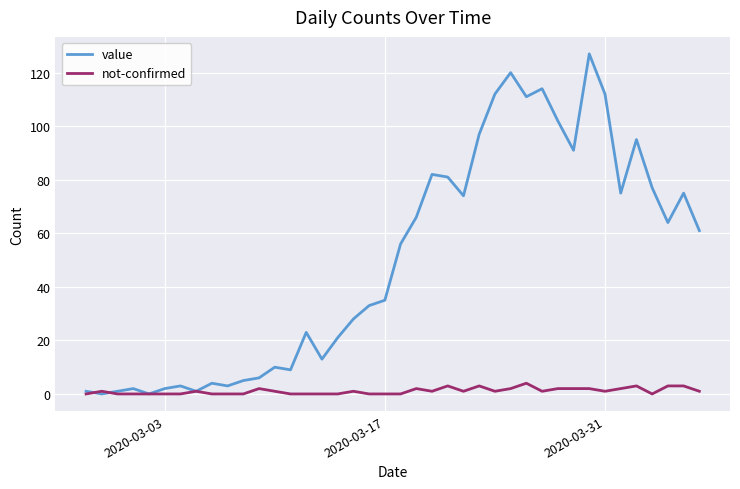

In value, how many points are higher than both neighbors (excluding endpoints)?

11